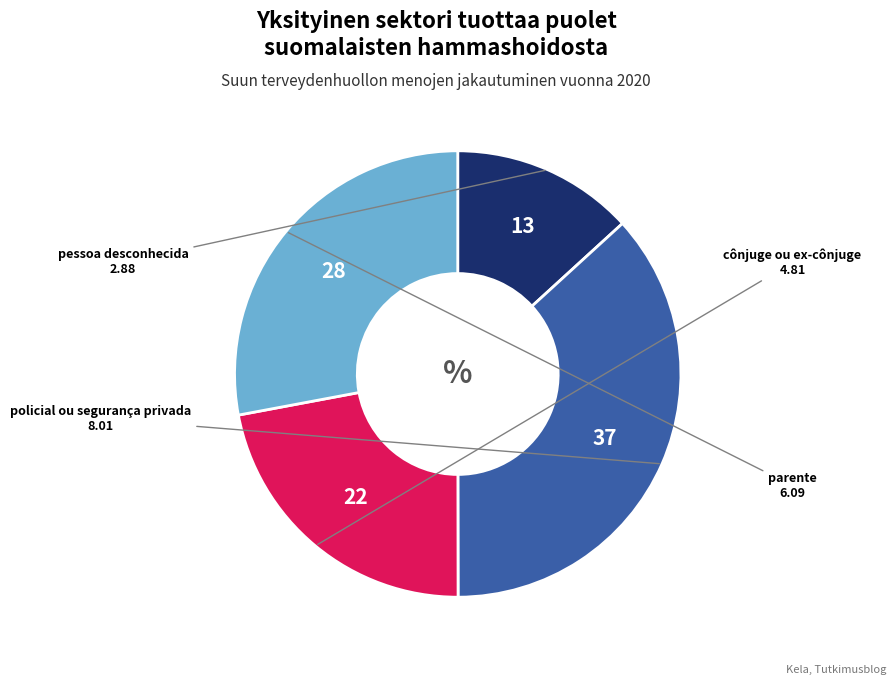

Does any single category account for the majority?

No